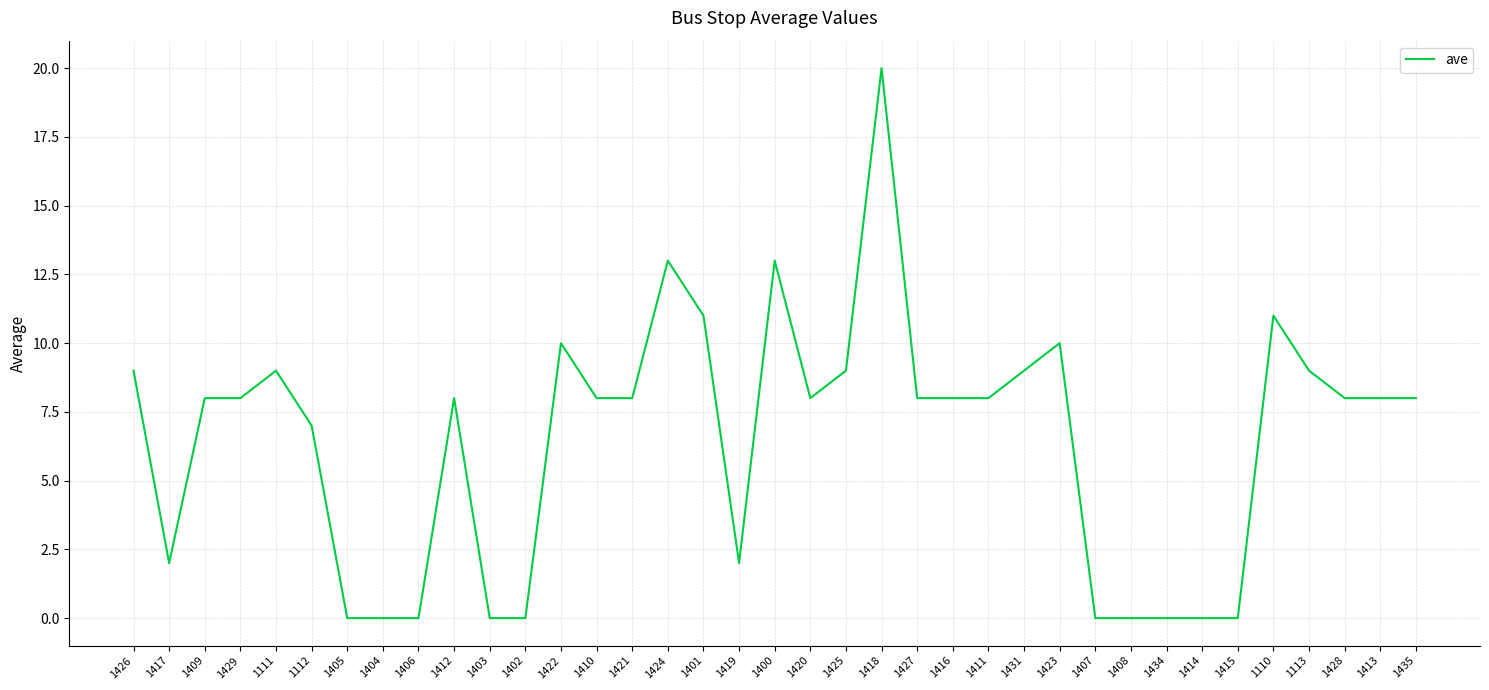

Where does the data first go above 8?

1426